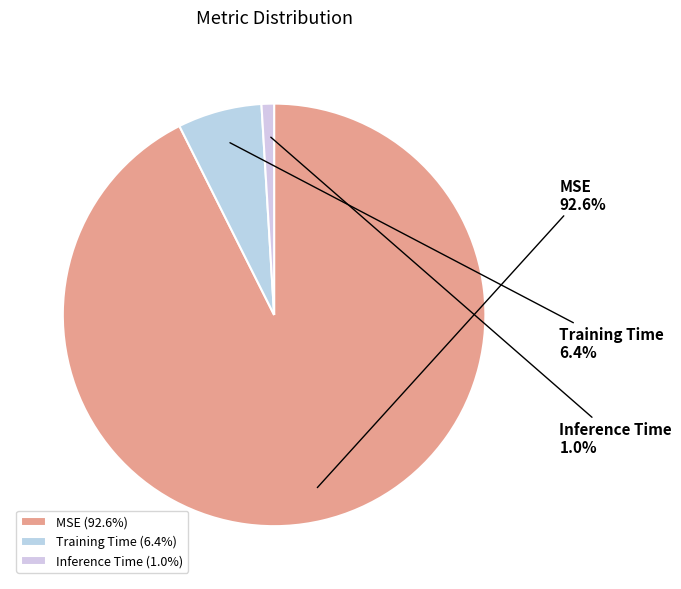

Count the number of slices in the pie.

3